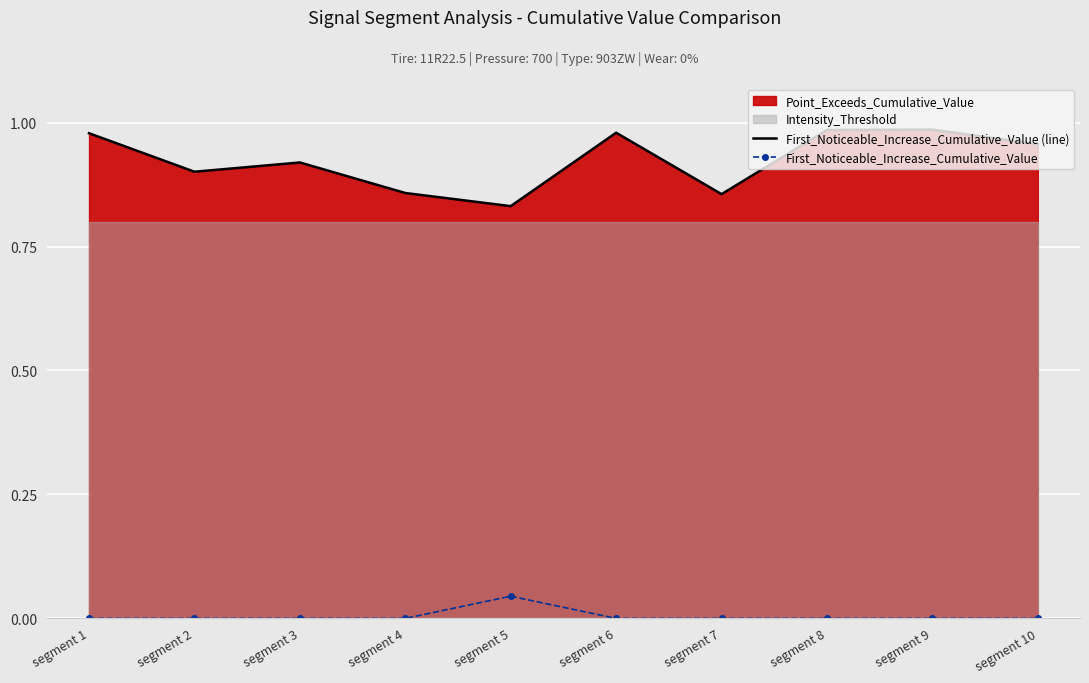

True or false: First_Noticeable_Increase_Cumulative_Value (line) and First_Noticeable_Increase_Cumulative_Value cross at least once.

False